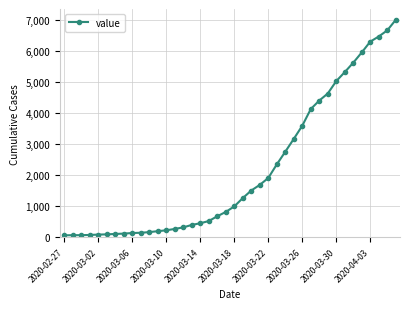

How many categories are shown in the chart?

40